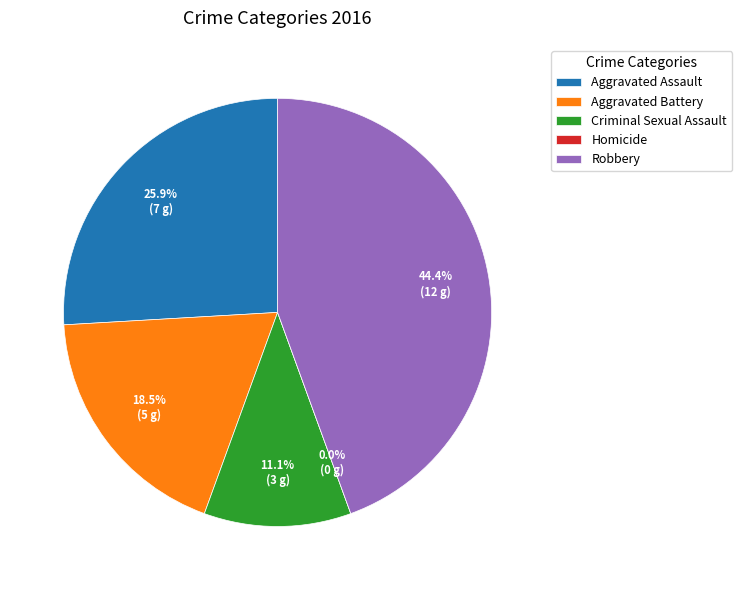

Which slice is the smallest?

Homicide